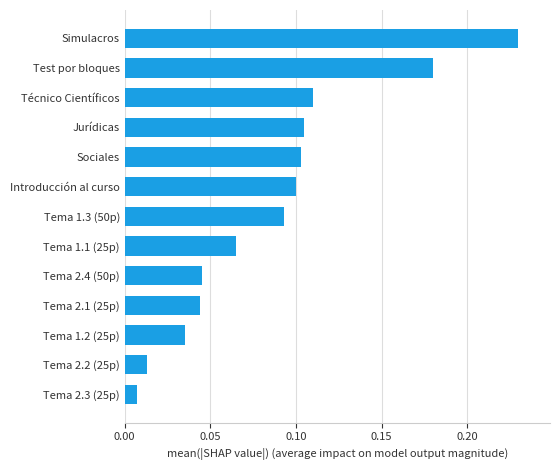

What is the sum of all values?

1.1